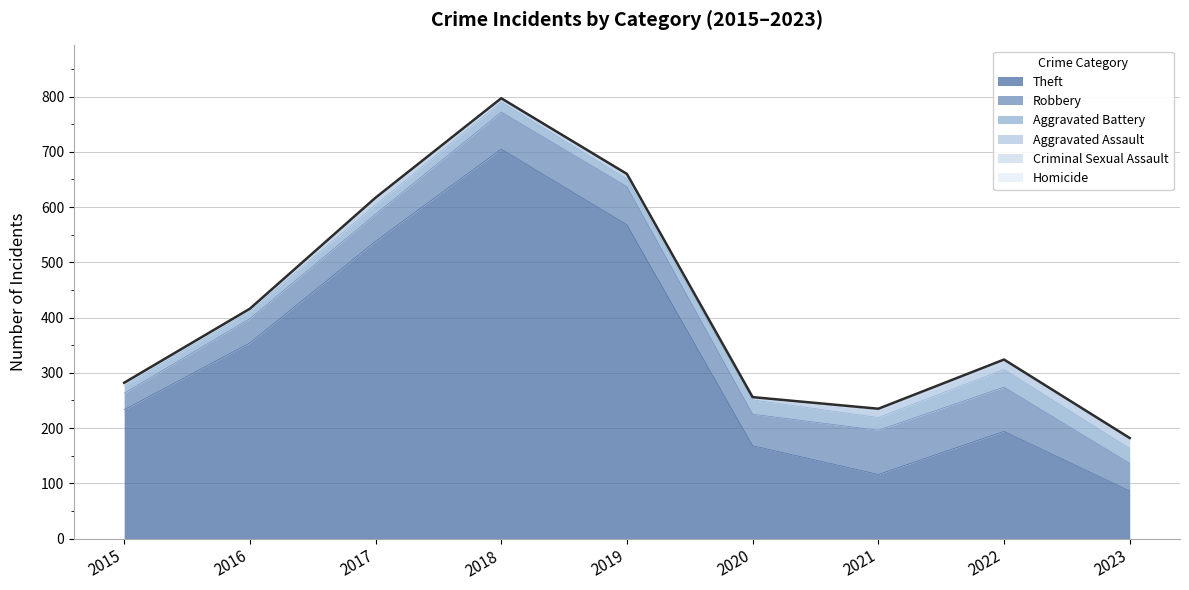

Which has a higher value, 2018 or 2022?

2018